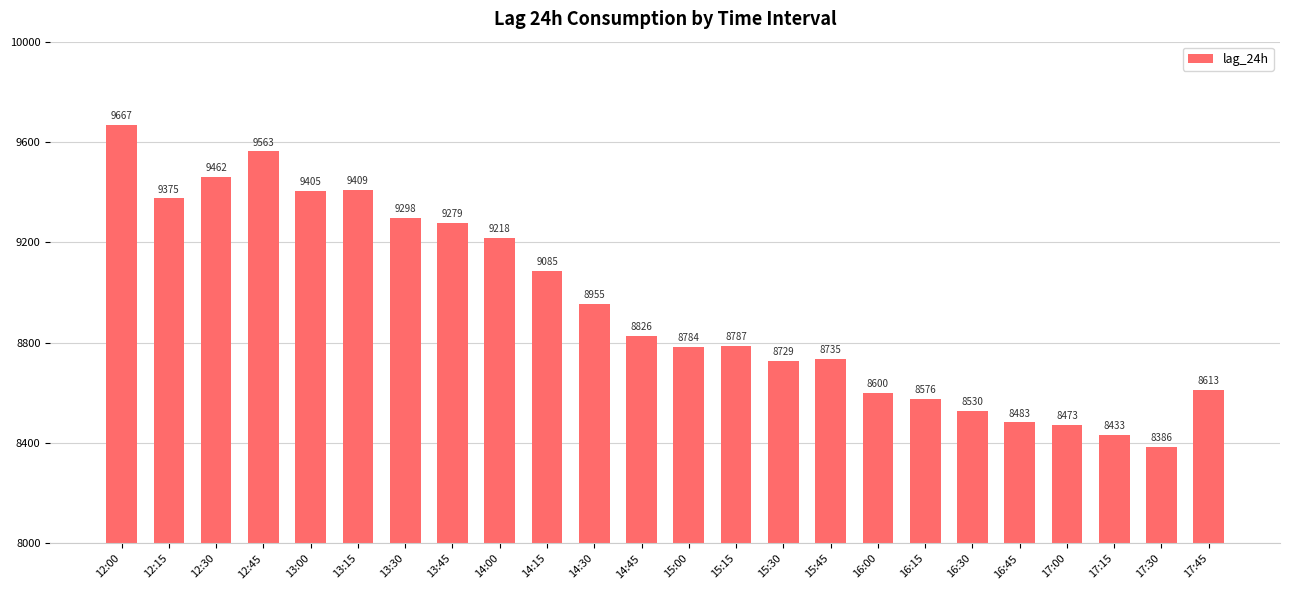

What is the label of the 9th bar from the right?

15:45